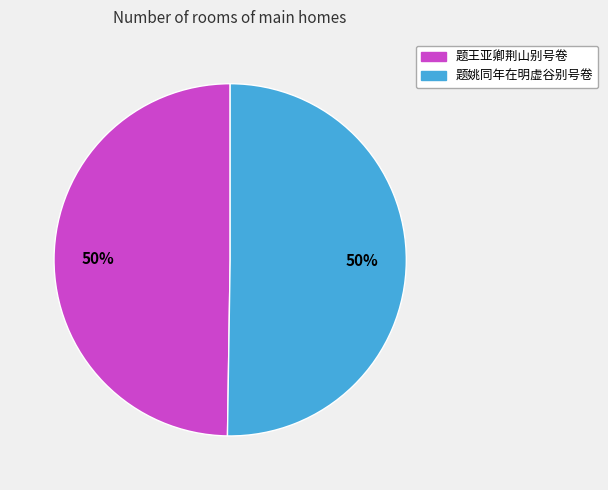

What is the ratio of the value at 题姚同年在明虚谷别号卷 to the value at 题王亚卿荆山别号卷?

1.0